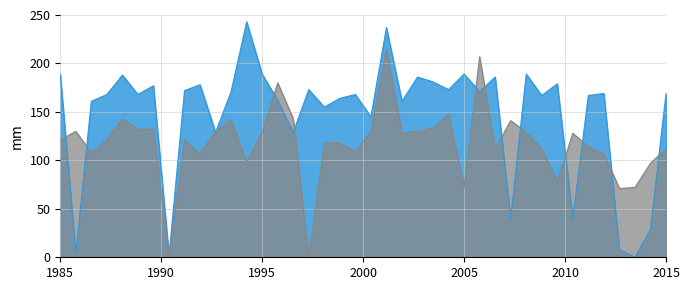

What is the maximum value shown in the chart?

243